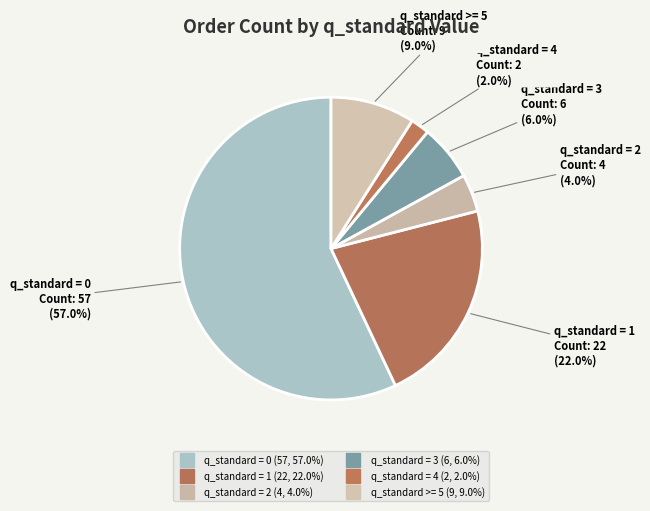

Does q_standard = 1 account for over 50% of the chart?

No